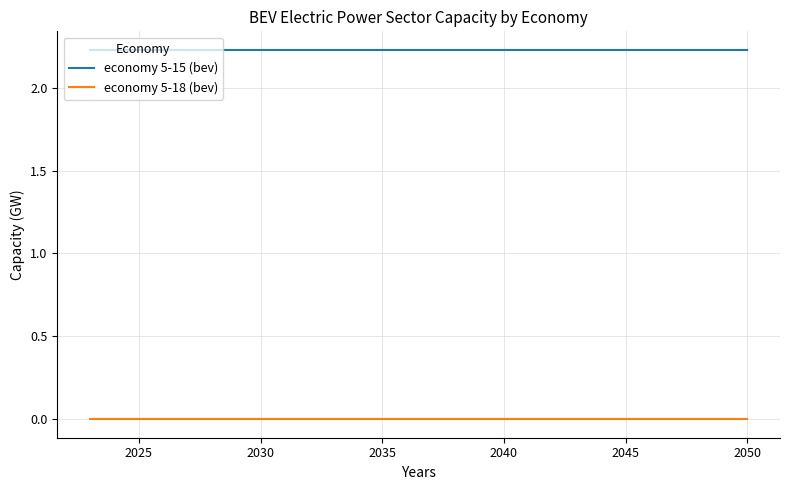

List the series in order of their overall mean, lowest first.

economy 5-18 (bev), economy 5-15 (bev)